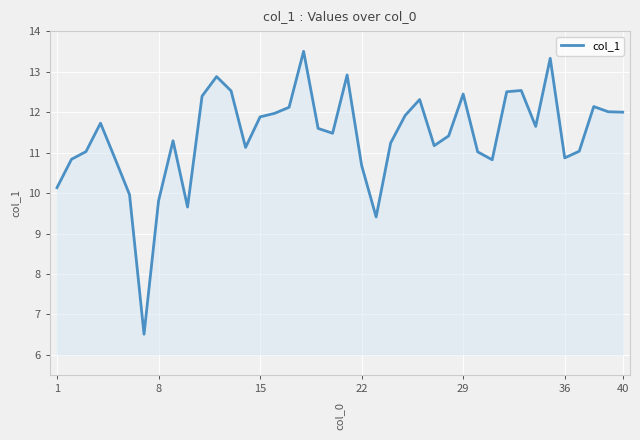

True or false: there are more than 1 points higher than both neighbors.

True